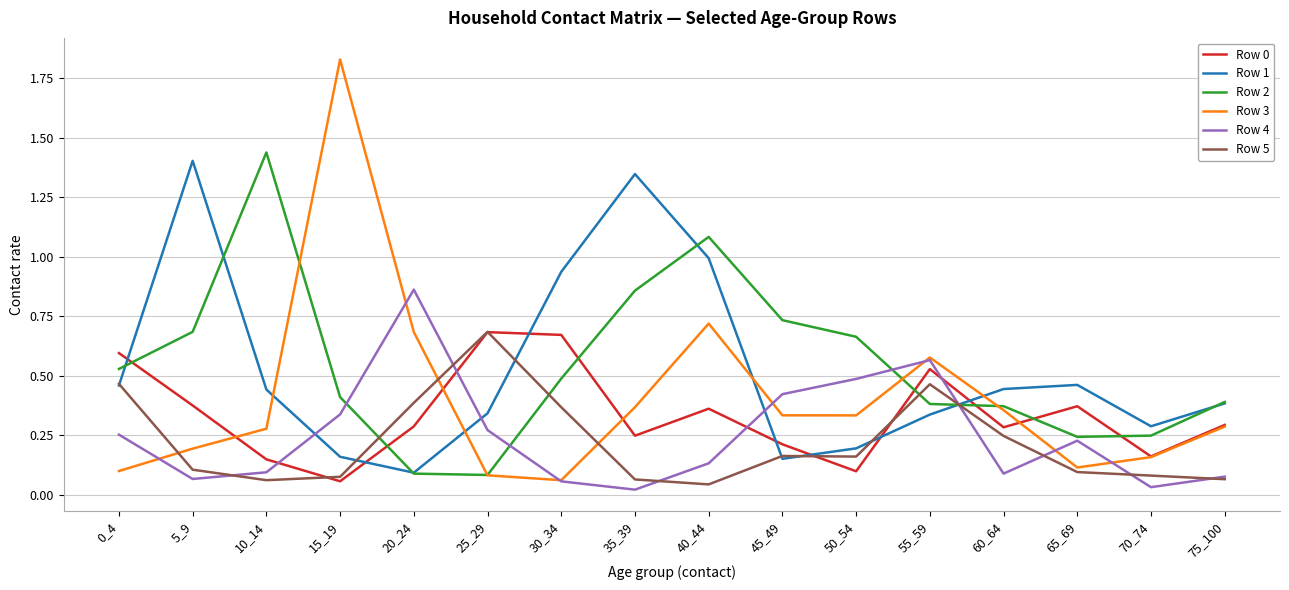

At which category is the sum across all series the highest?

40_44